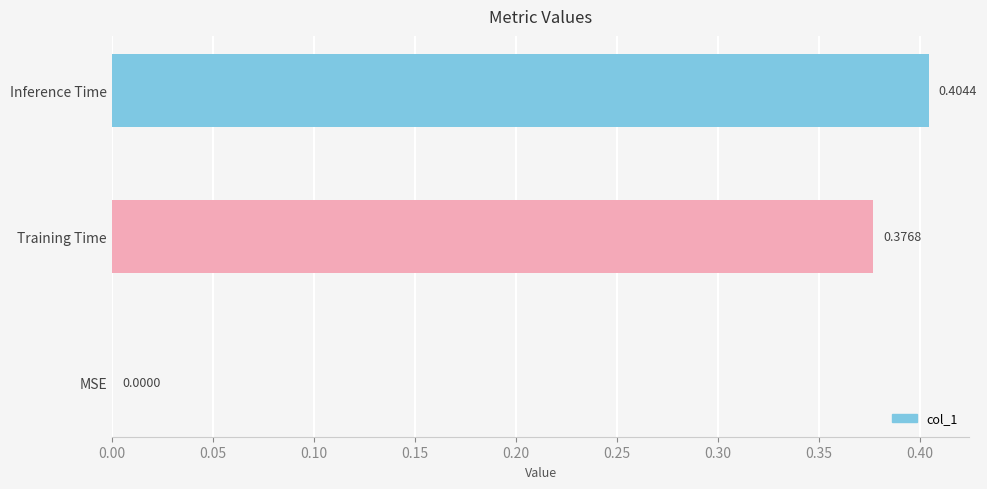

Reading left to right, transcribe all the data shown in this chart.

MSE=0.0	Training Time=0.4	Inference Time=0.4